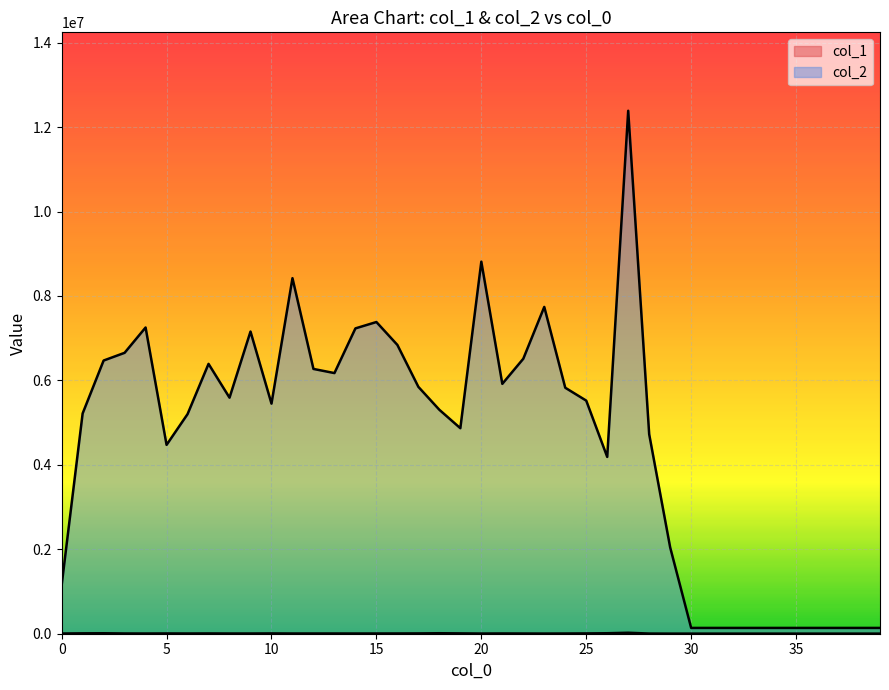

What is the sum of the col_2 values at 35 and 10?

5587846